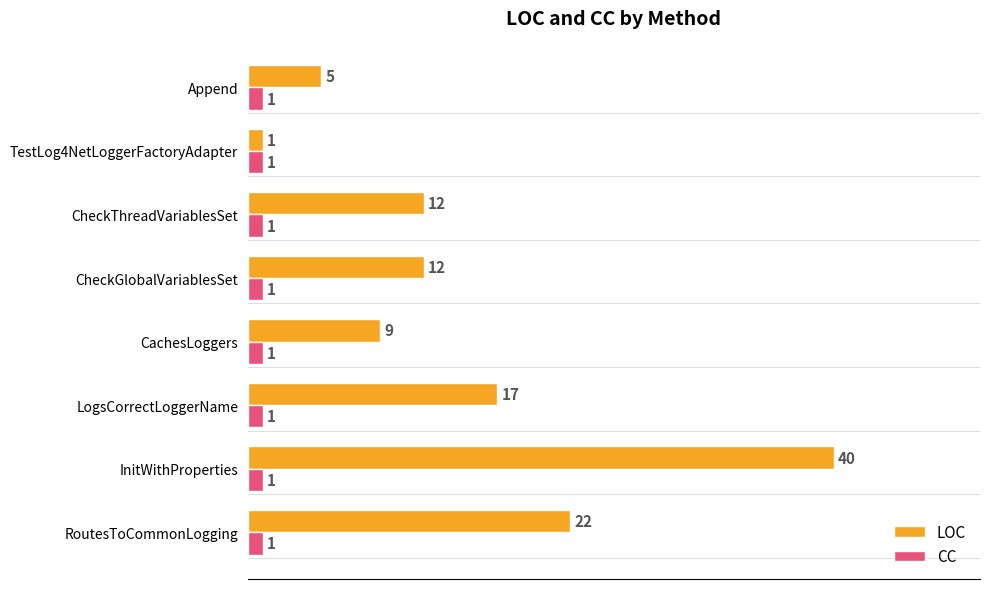

What is the highest value of the CC series?

1